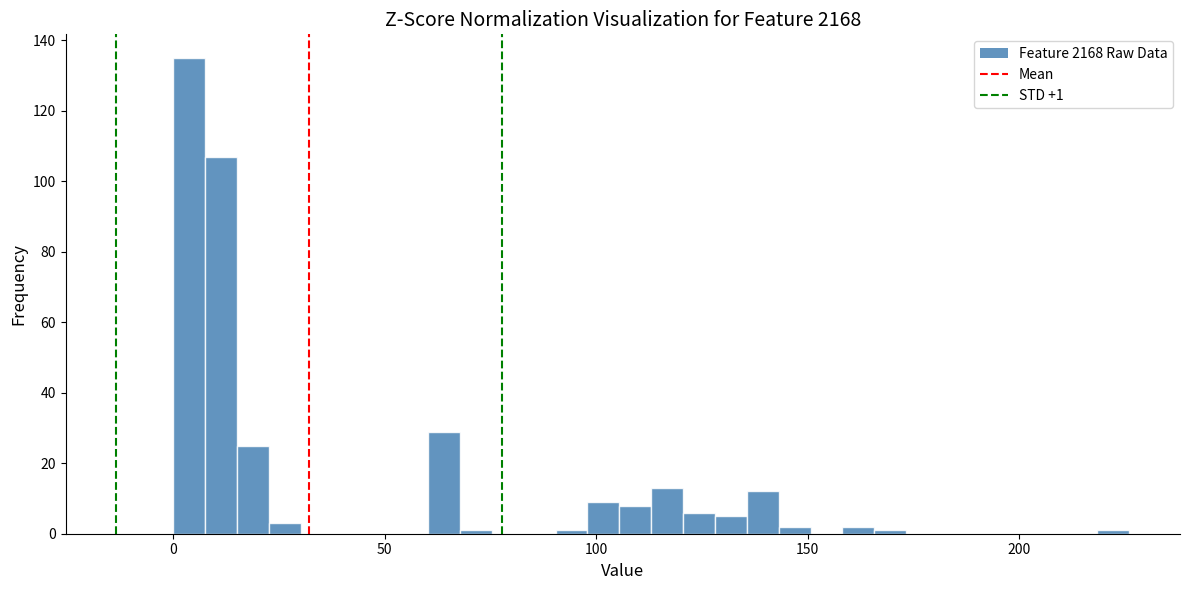

Read against the x-axis, roughly where is the centre of the tallest bar?

5